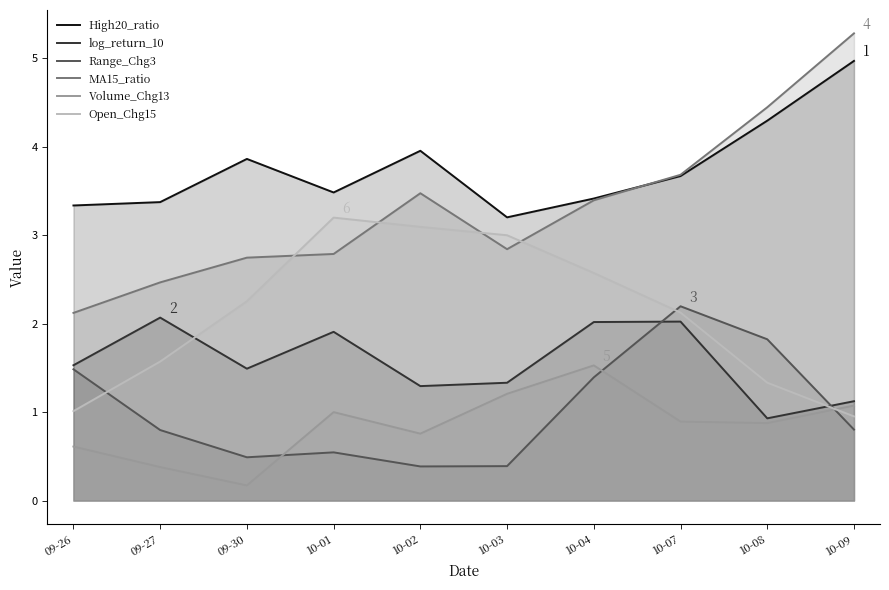

Reading left to right, extract all data points from this chart.

High20_ratio: 3.3	3.4	3.9	3.5	4.0	3.2	3.4	3.7	4.3	5.0
log_return_10: 1.5	2.1	1.5	1.9	1.3	1.3	2.0	2.0	0.9	1.1
Range_Chg3: 1.5	0.8	0.5	0.5	0.4	0.4	1.4	2.2	1.8	0.8
MA15_ratio: 2.1	2.5	2.7	2.8	3.5	2.8	3.4	3.7	4.4	5.3
Volume_Chg13: 0.6	0.4	0.2	1.0	0.8	1.2	1.5	0.9	0.9	1.1
Open_Chg15: 1.0	1.6	2.3	3.2	3.1	3.0	2.6	2.1	1.3	1.0